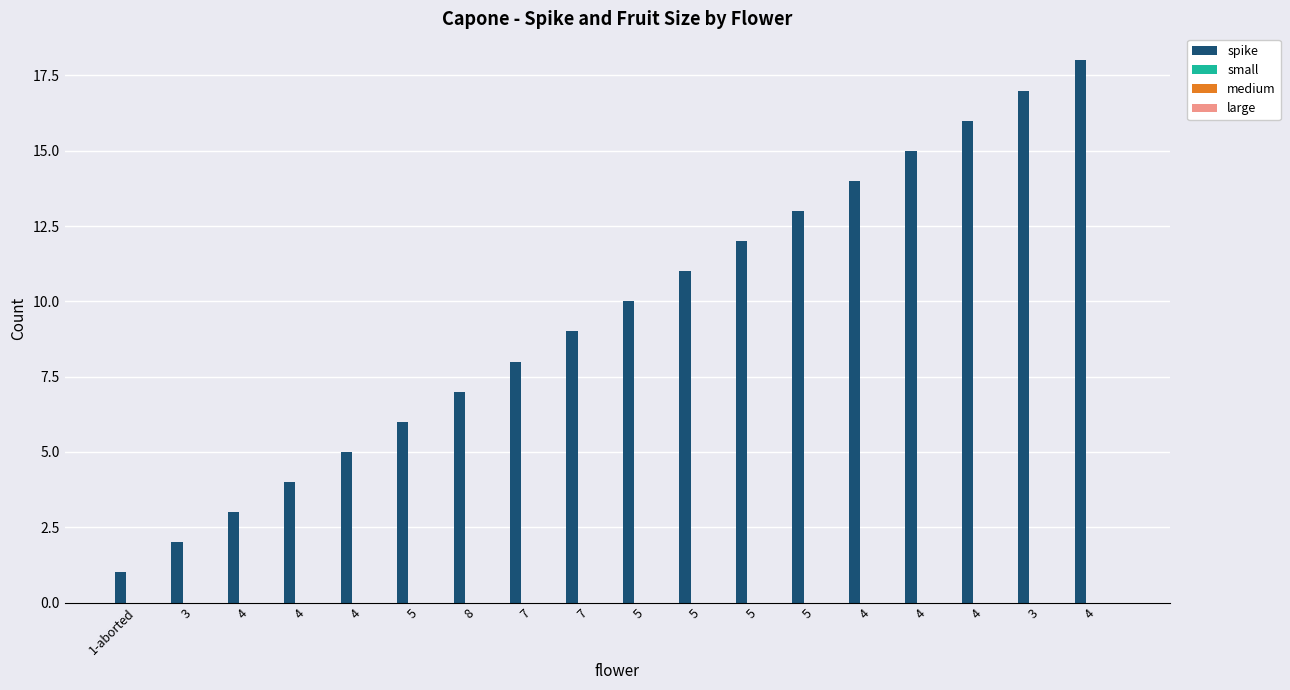

What is the maximum value shown in the chart?

18